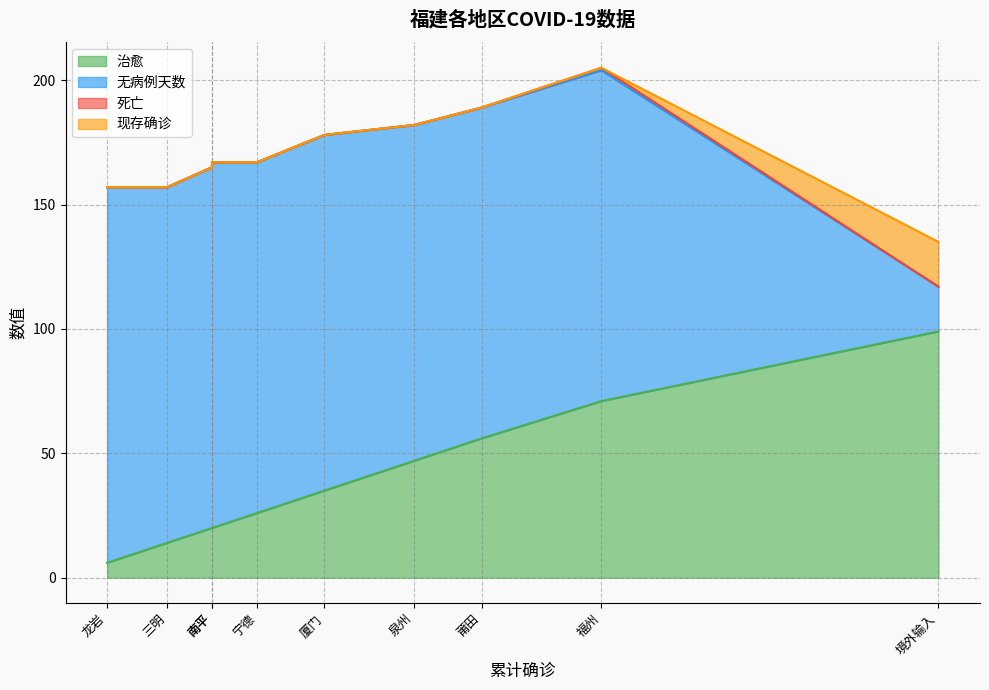

True or false: 现存确诊 and 无病例天数 intersect in this chart.

False